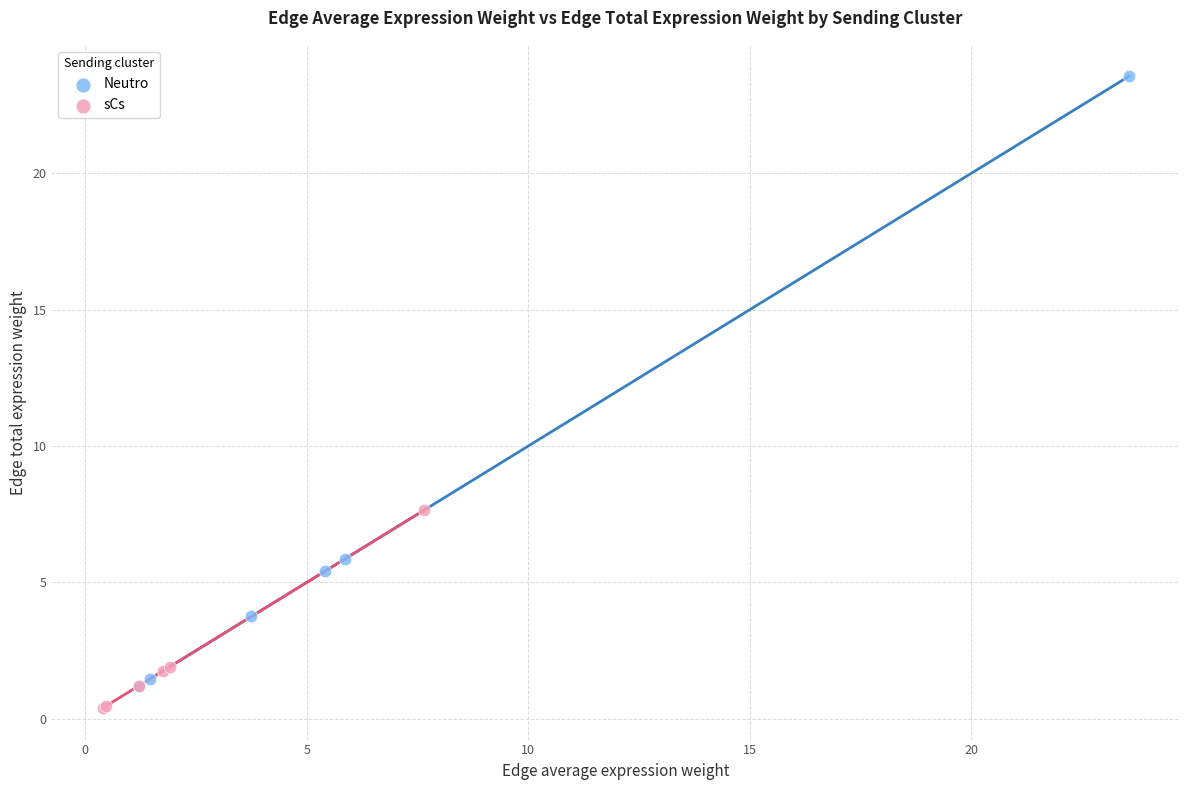

Which series reaches the maximum Y coordinate?

Neutro